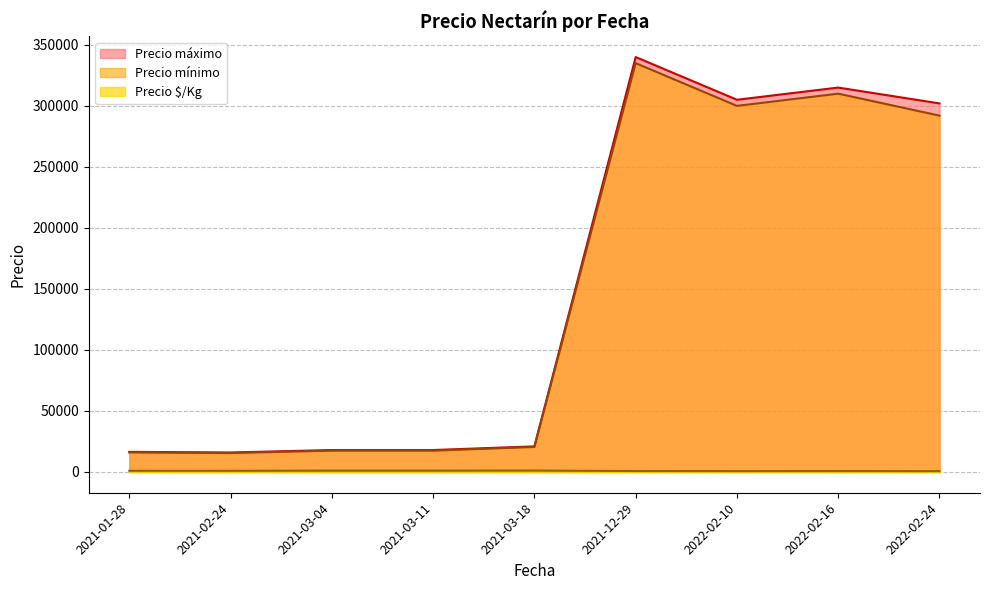

Which series has the widest spread of values?

Precio máximo